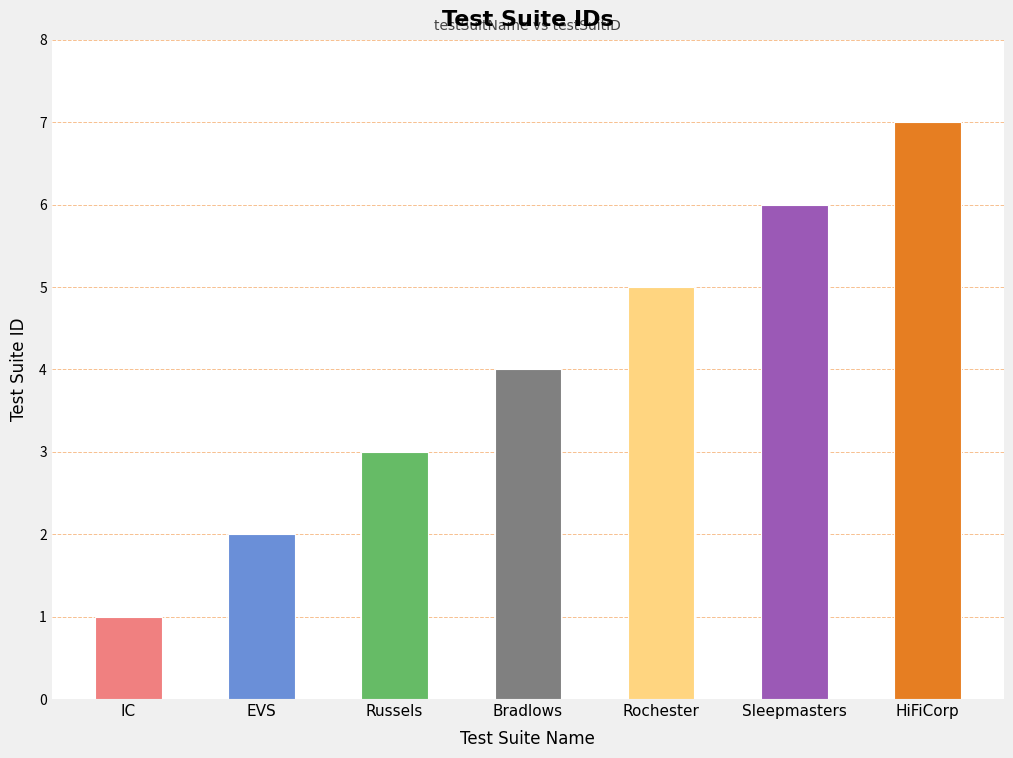

What is the value of the 3rd bar from the left?

3